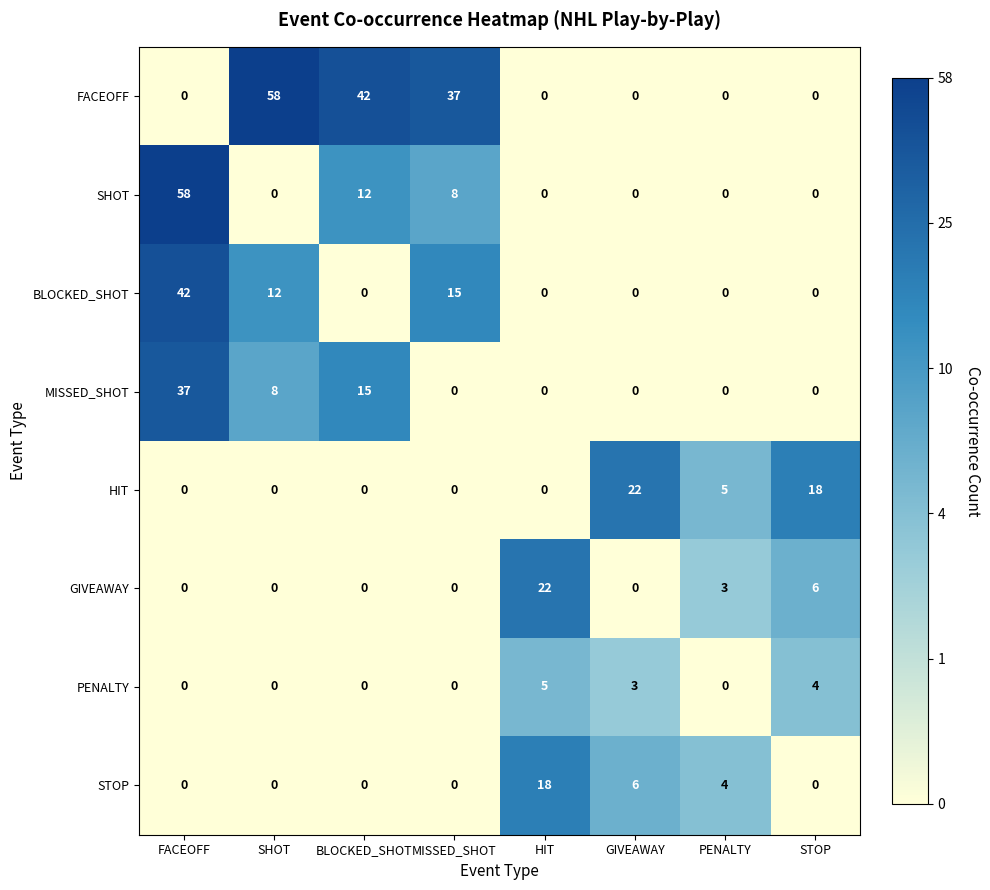

What is the sum of the MISSED_SHOT values at MISSED_SHOT and FACEOFF?

37